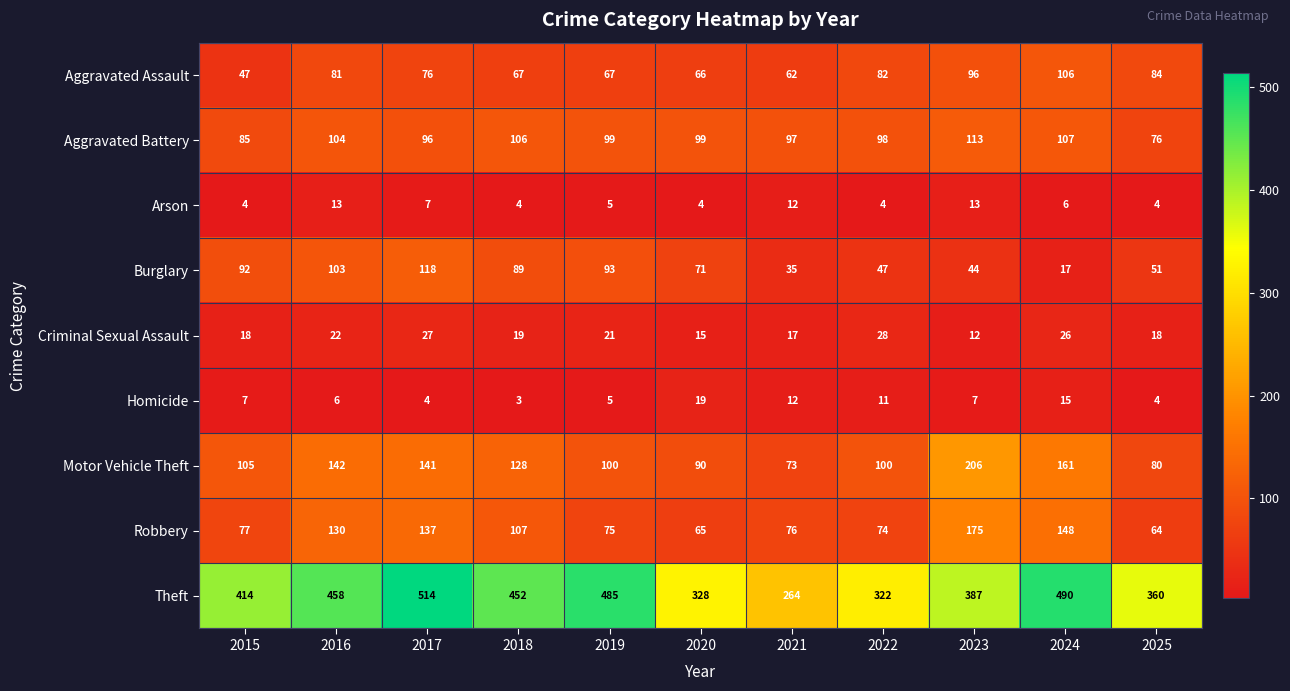

The value of Aggravated Battery at 2023 is 113. True or false?

True